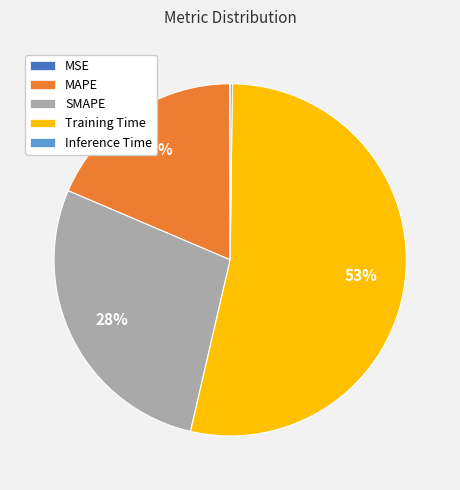

Is it true that Training Time is 46% of the pie?

False